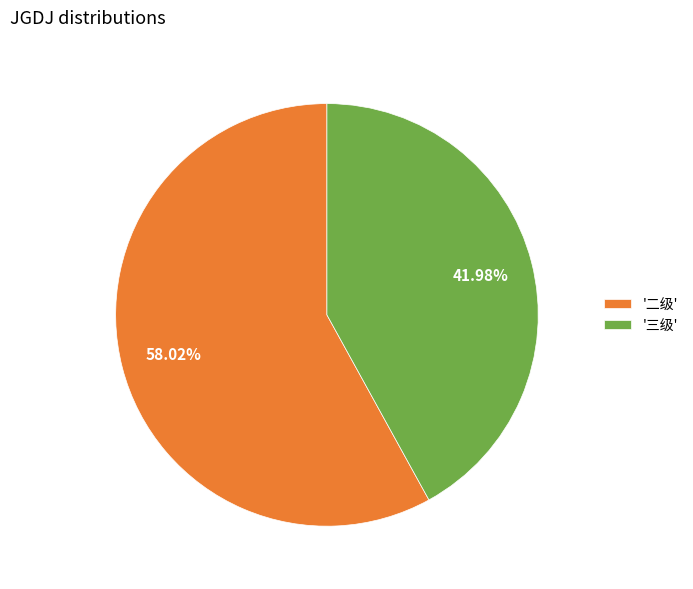

Which slice is the largest?

'二级'